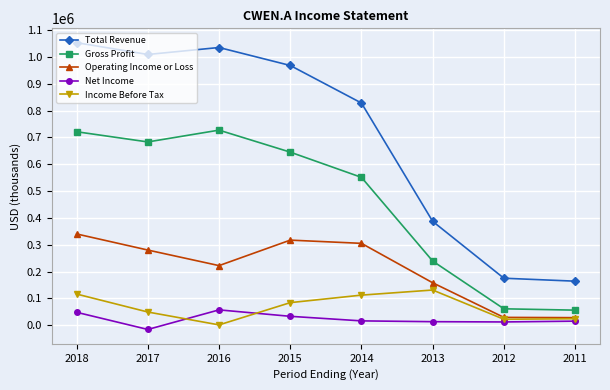

Read the Operating Income or Loss value at 2012.

29000